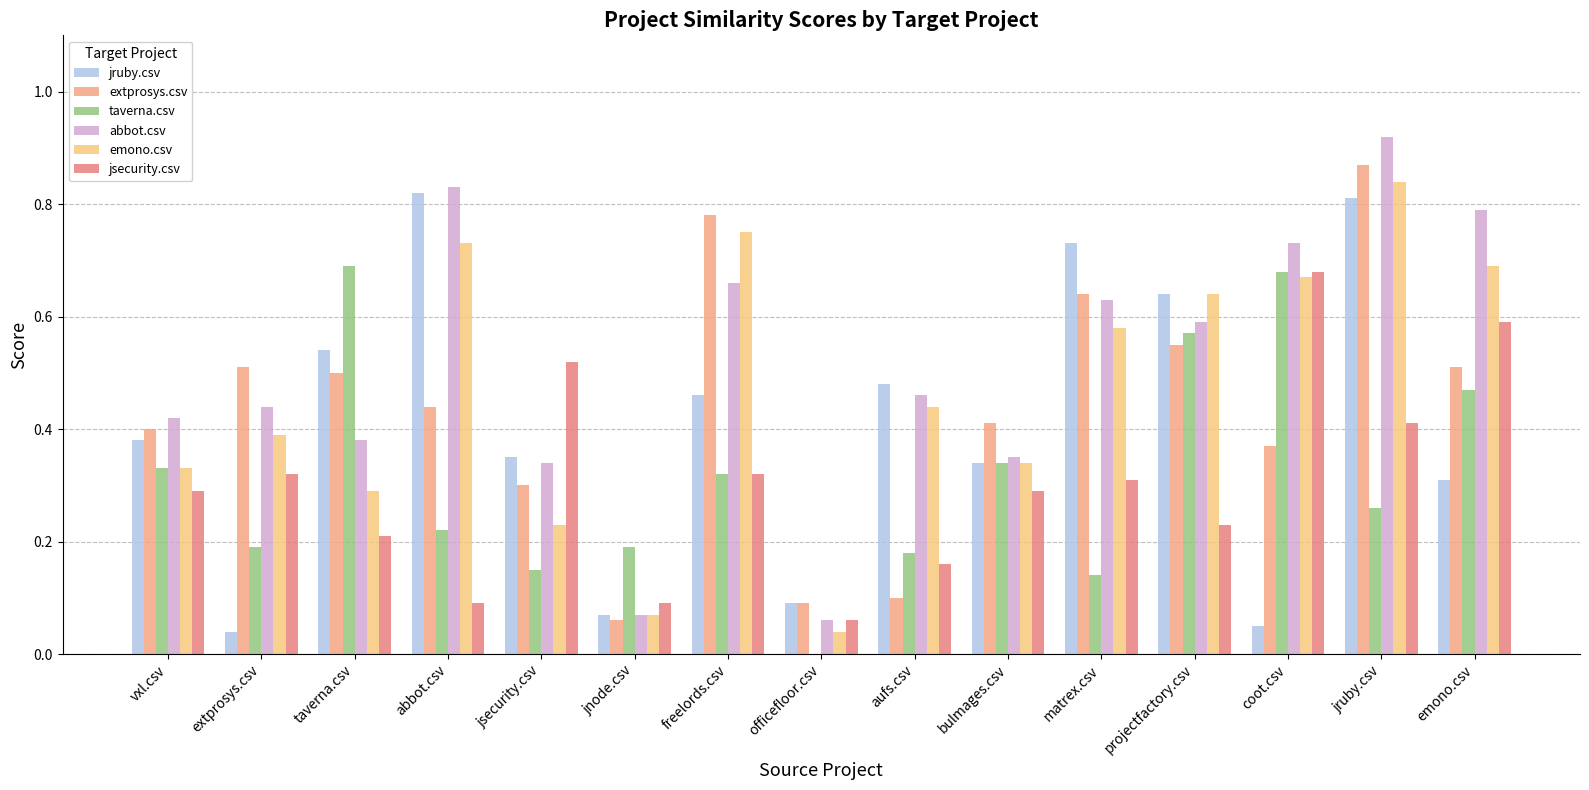

What are all the series names shown in the legend?

jruby.csv, extprosys.csv, taverna.csv, abbot.csv, emono.csv, jsecurity.csv